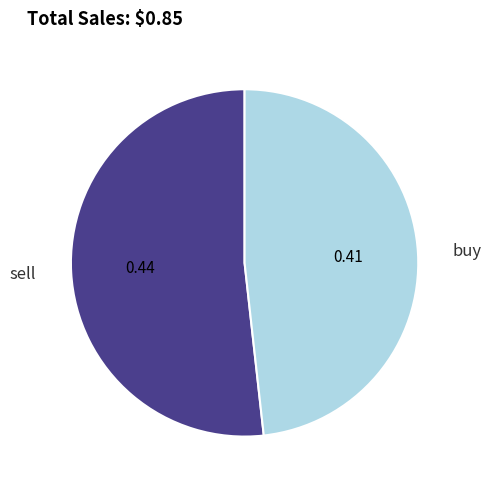

What is the largest slice in the pie chart?

sell